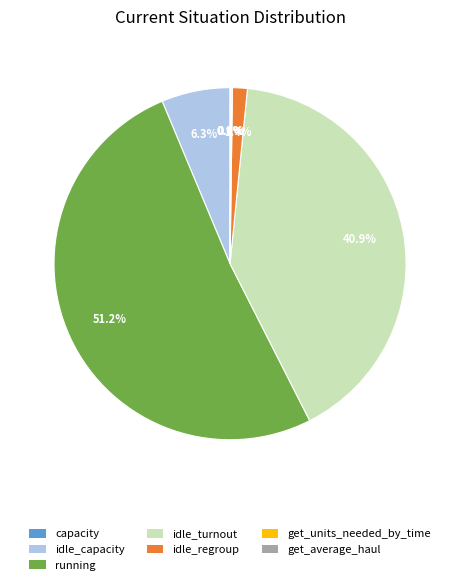

What percentage do running and idle_turnout together represent?

92.1%